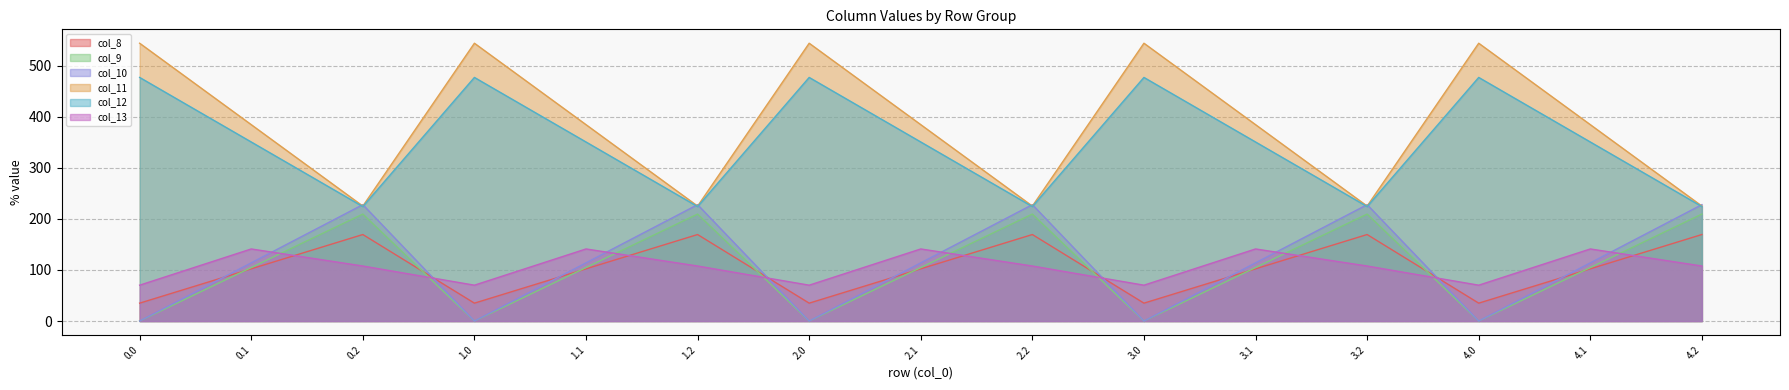

What are all the series names shown in the legend?

col_8, col_9, col_10, col_11, col_12, col_13